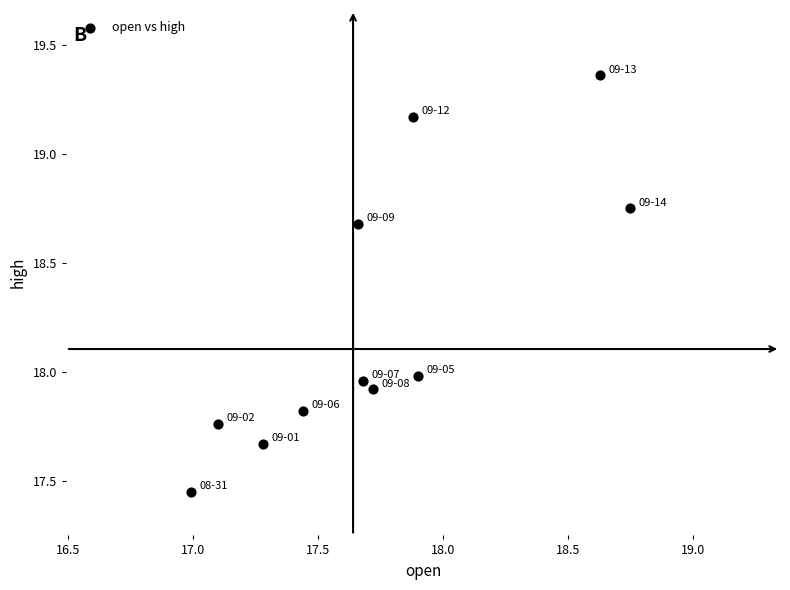

What is the average Y value?

18.2